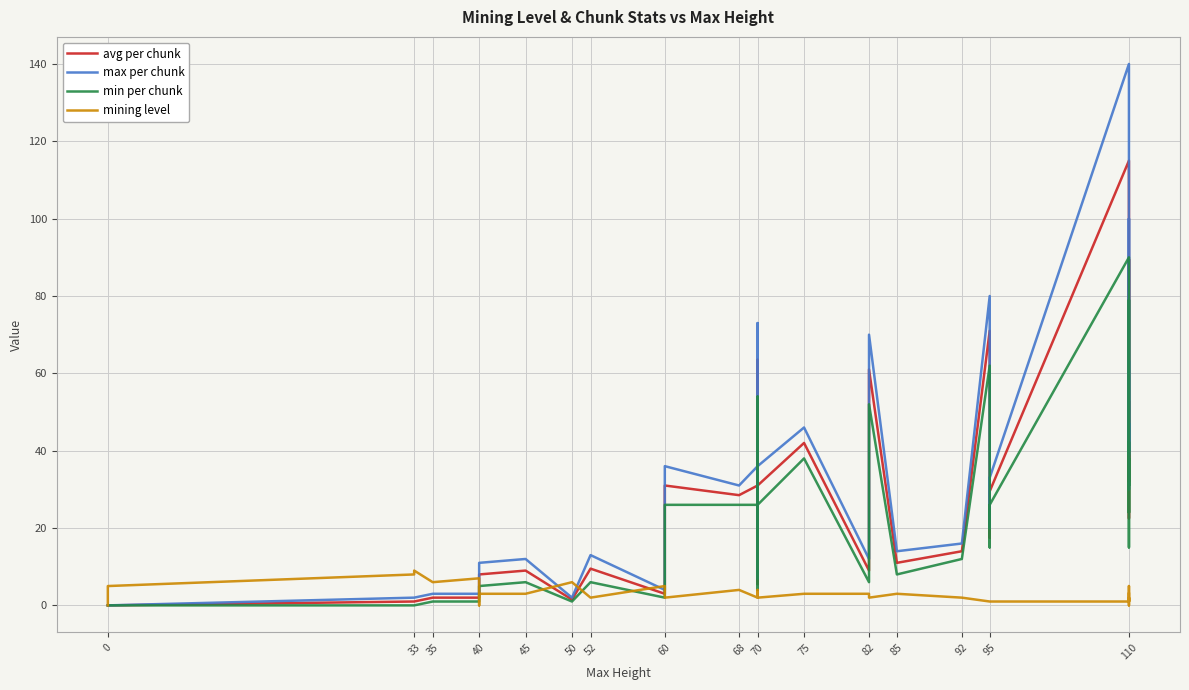

After their last crossing, which series has the higher values: mining level or avg per chunk?

avg per chunk